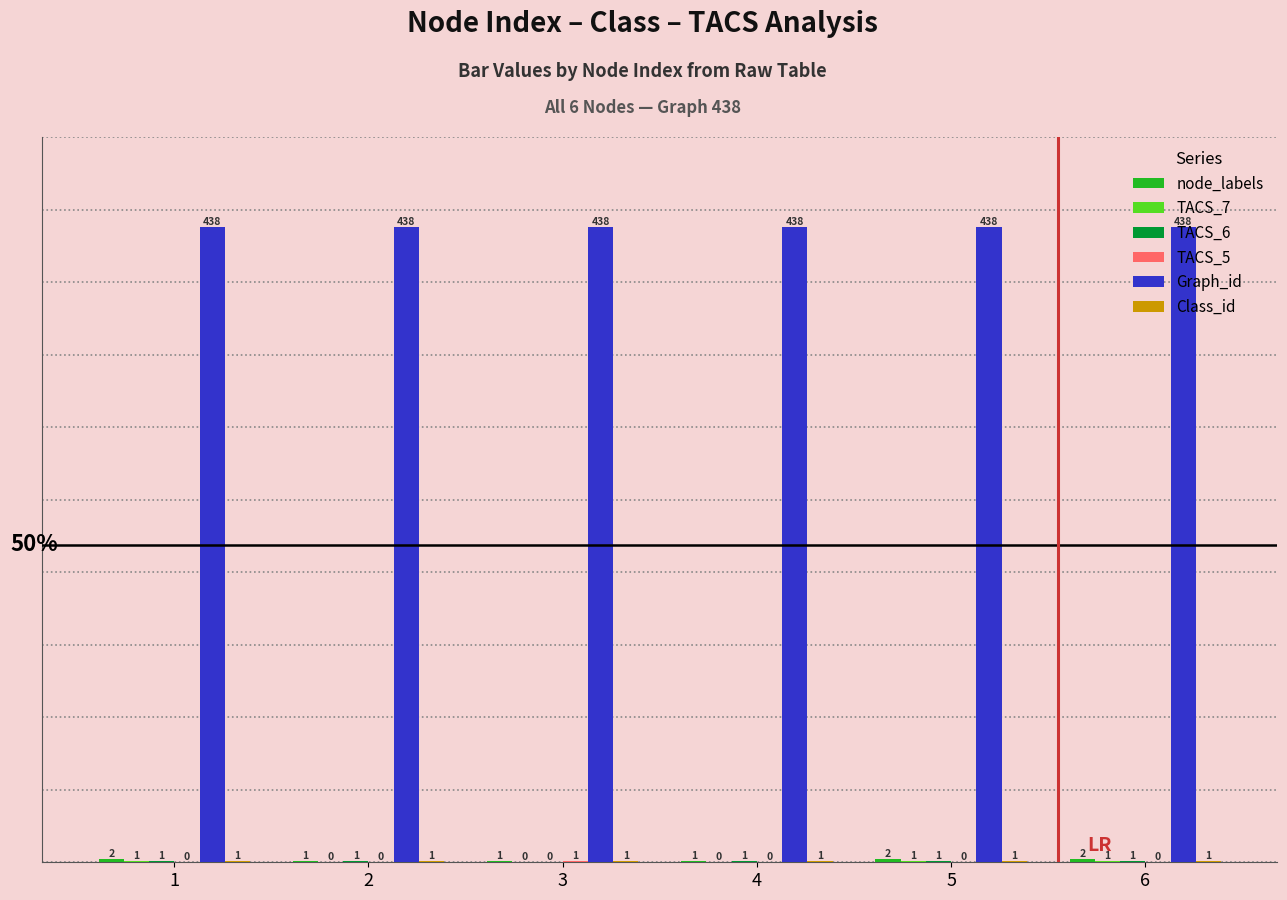

Is it true that Graph_id equals 438 at 6?

True